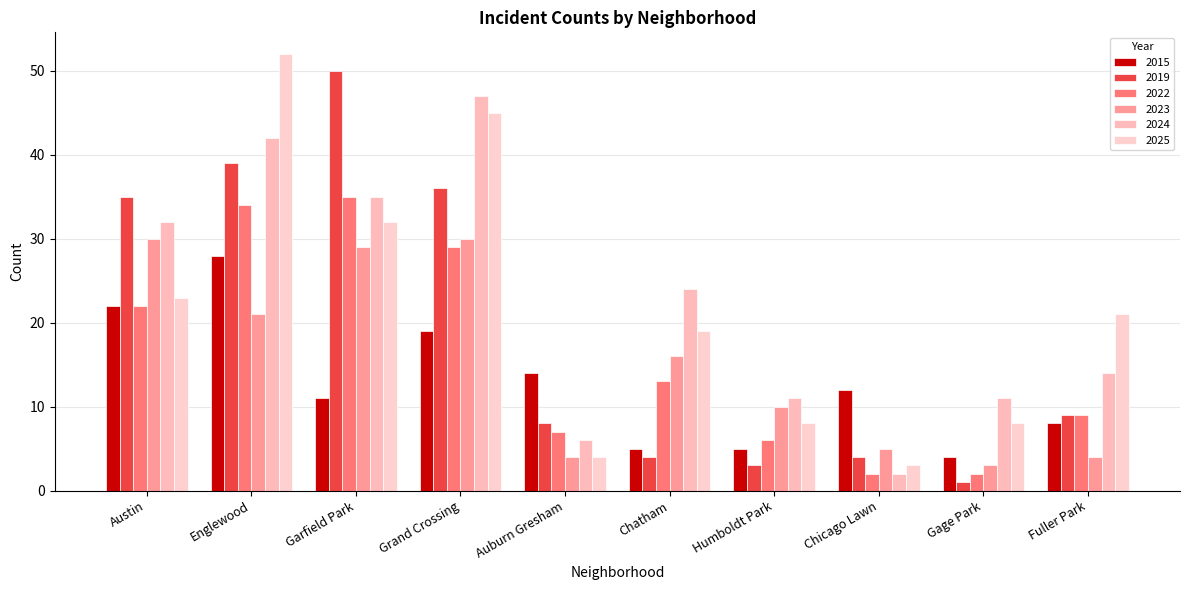

List the labels in order of 2025 value, smallest first.

Chicago Lawn, Auburn Gresham, Humboldt Park, Gage Park, Chatham, Fuller Park, Austin, Garfield Park, Grand Crossing, Englewood